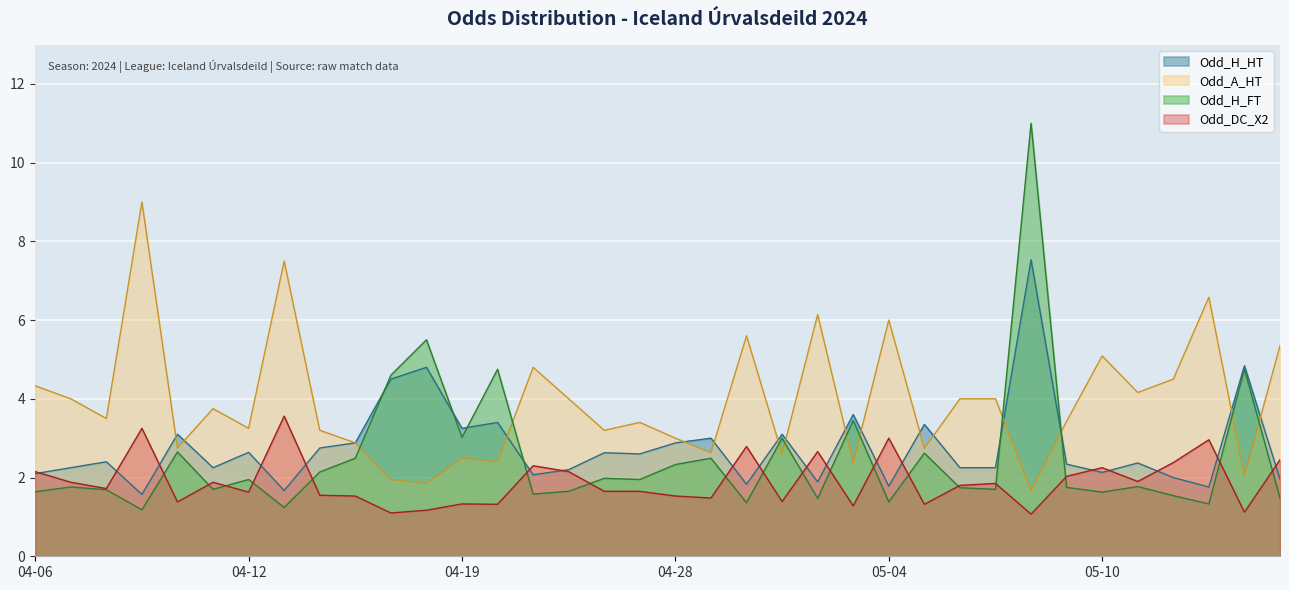

The value of Odd_A_HT at 04-06 is 4.3. True or false?

True